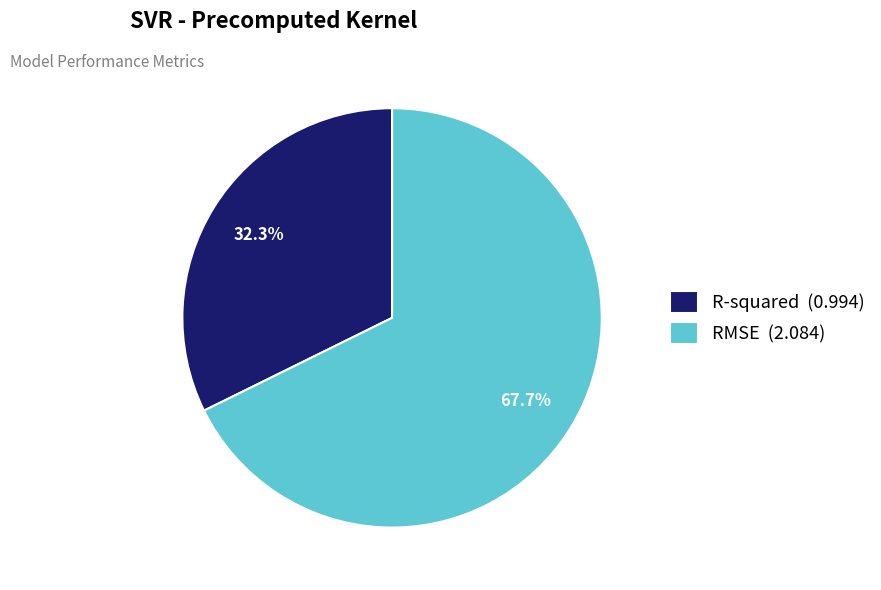

Between R-squared and RMSE, which is larger?

RMSE